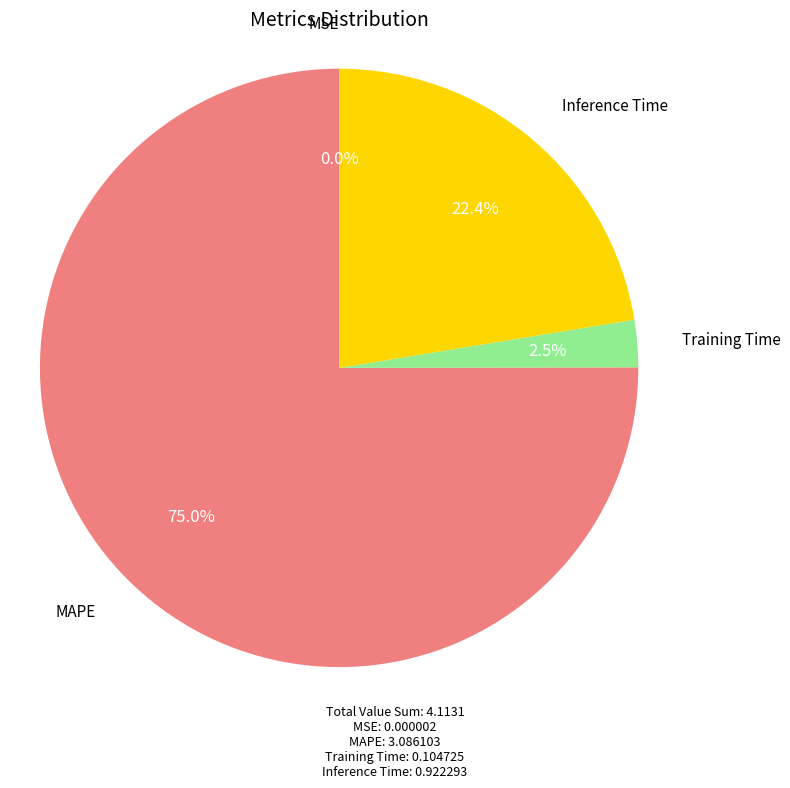

What percentage is NOT represented by Training Time?

97.5%